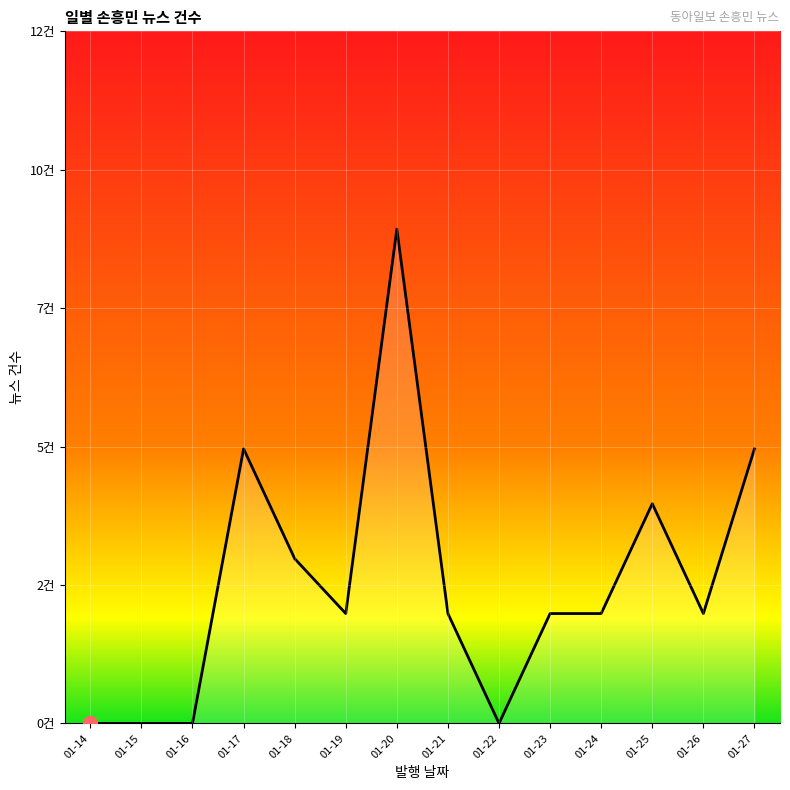

Does the chart have visible grid lines?

Yes